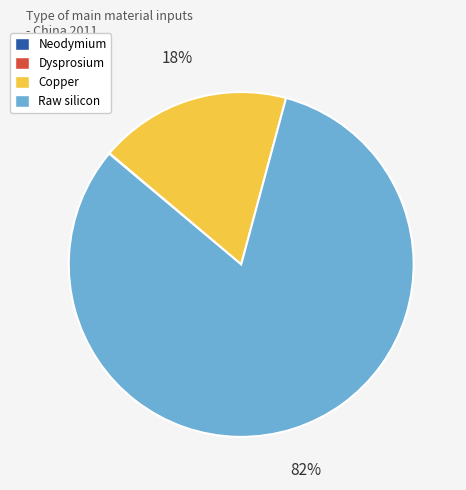

To the nearest percent, what is the average slice percentage?

25%